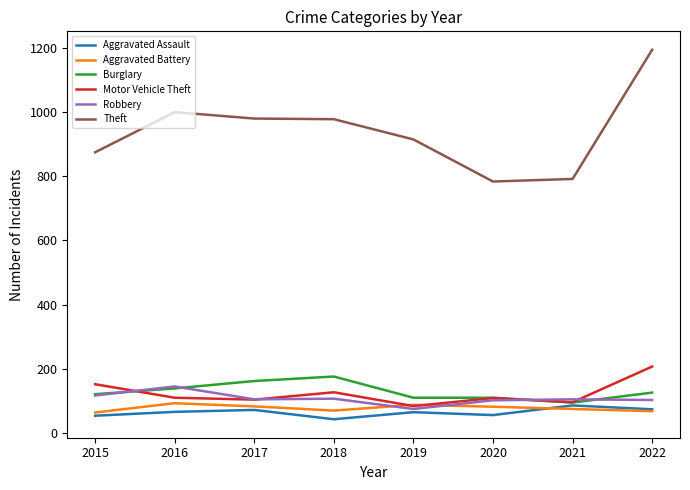

What is the sum of the Aggravated Assault values at 2021 and 2019?

151